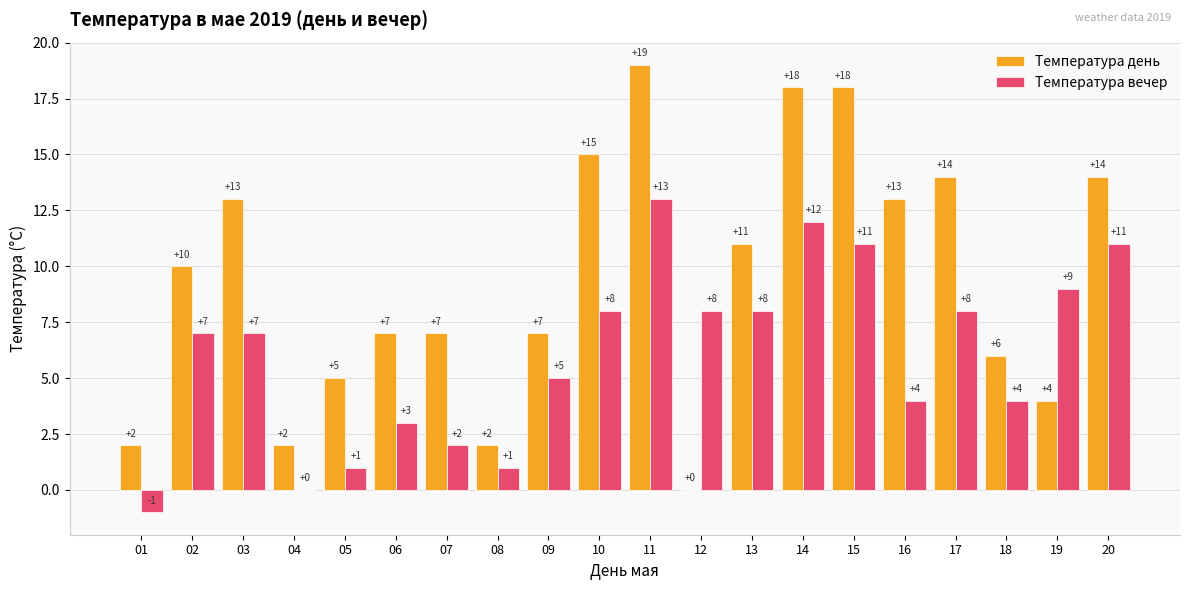

Which series changed the most between 02 and 03?

Температура день